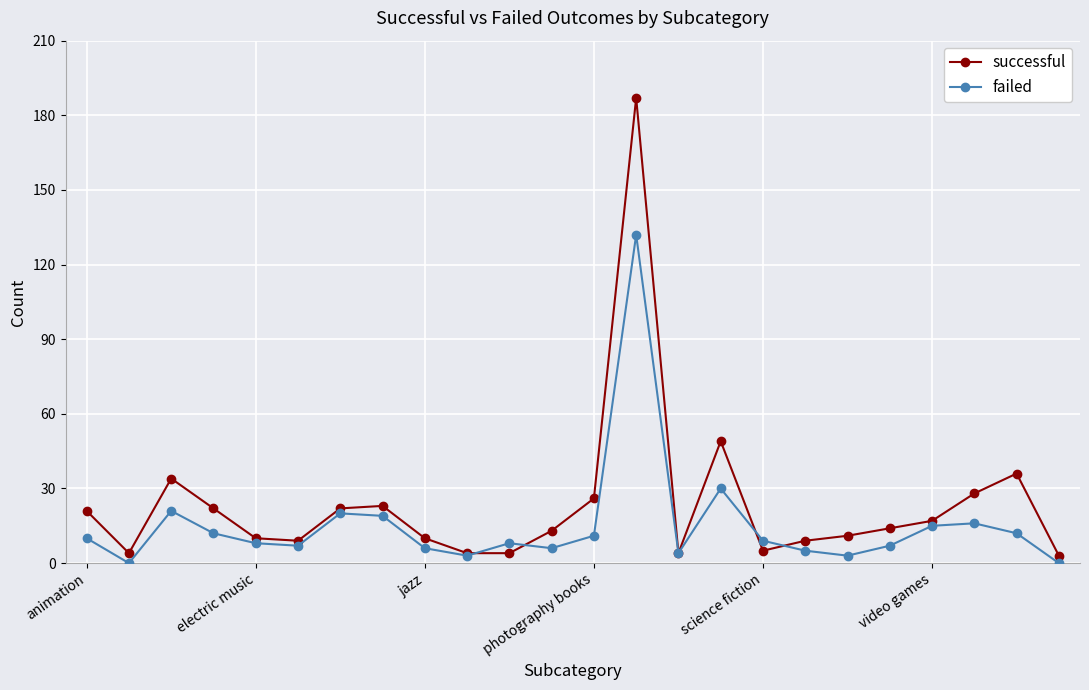

Does the chart display data point markers on the line(s)?

Yes